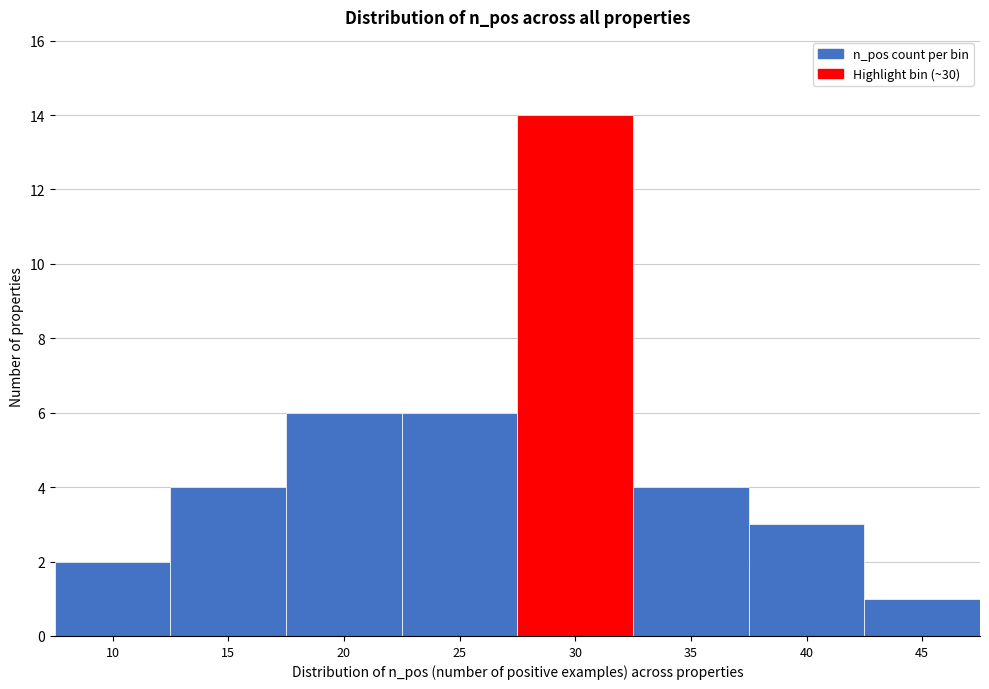

Reading right to left, what are all the values shown in this chart?

45=1	40=3	35=4	30=14	25=6	20=6	15=4	10=2